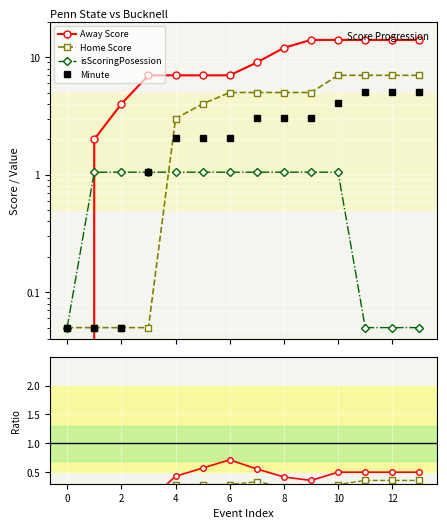

Is the value of Minute at 13 greater than the value of Minute/Away ratio at −2?

Yes